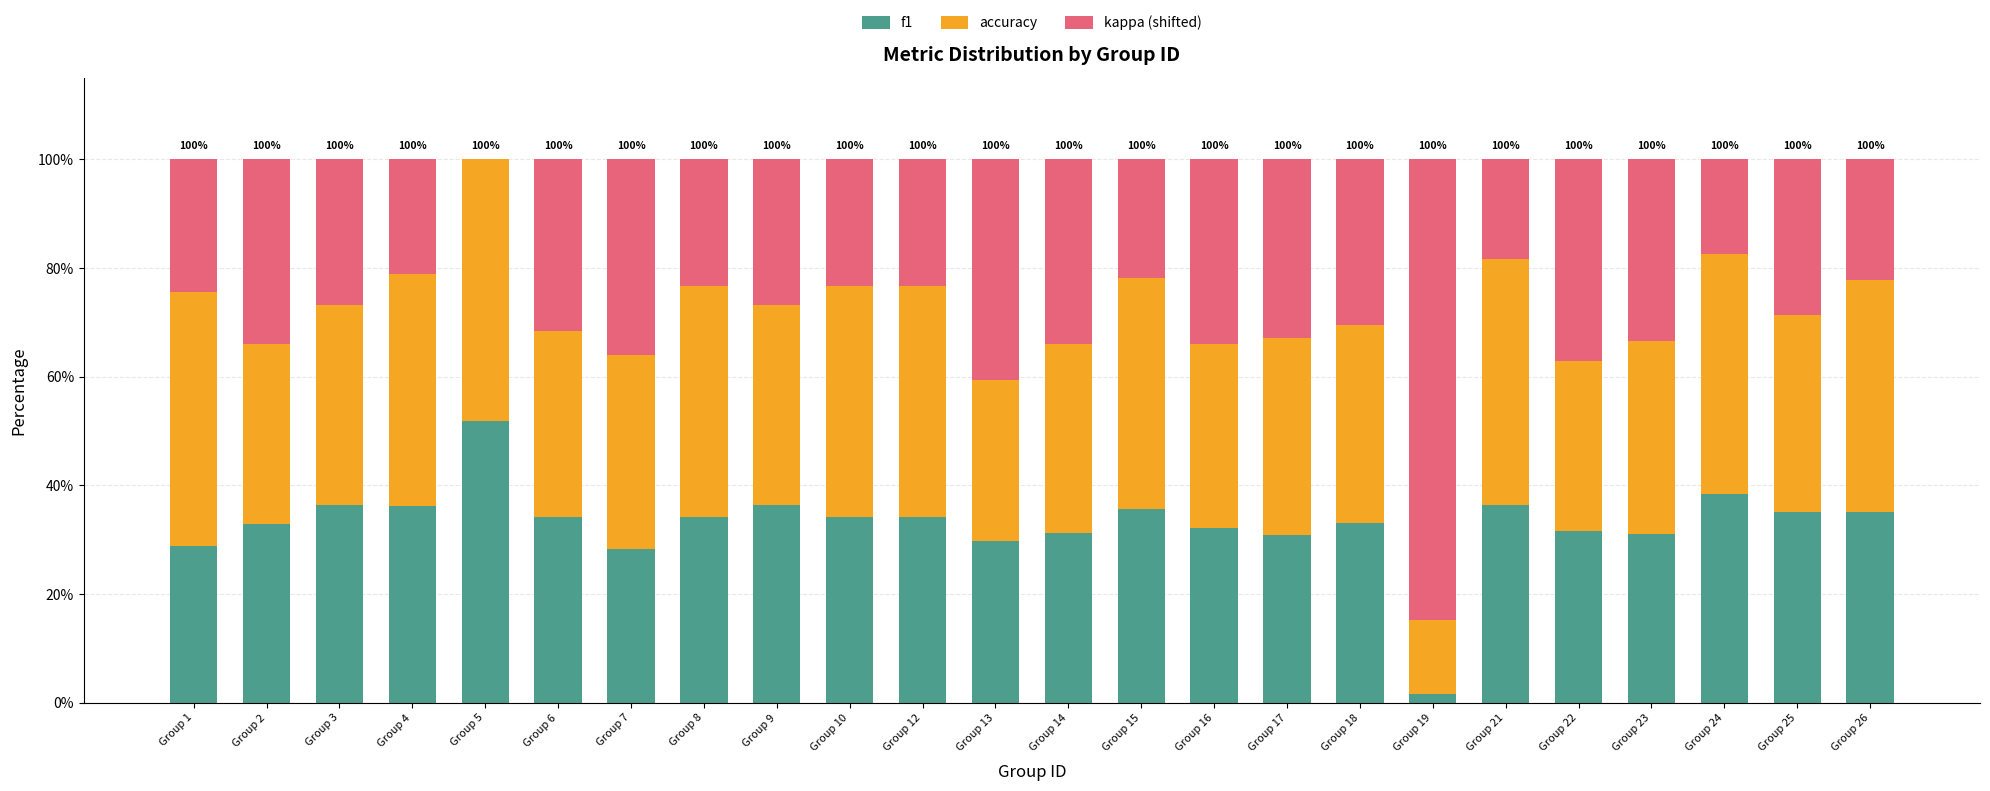

The value of f1 at Group 22 is 31.5. True or false?

True